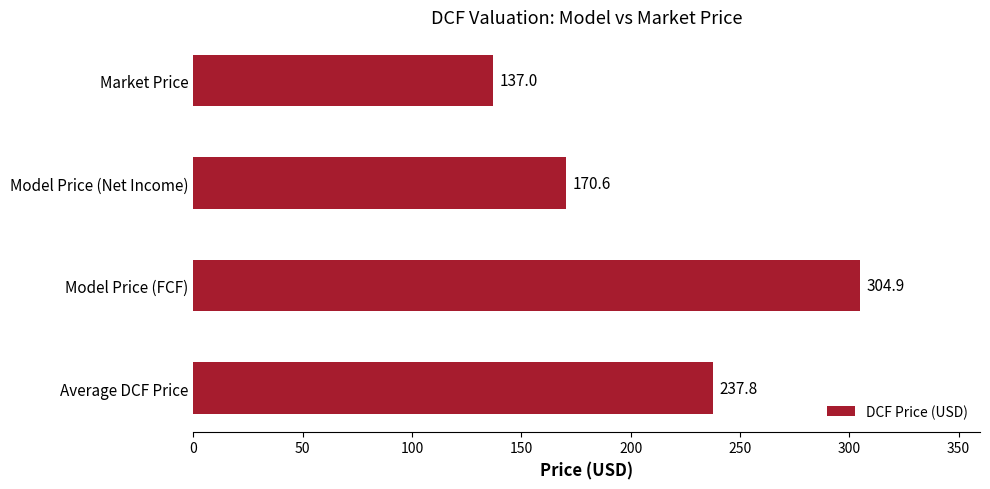

What is the minimum value shown in the chart?

137.0